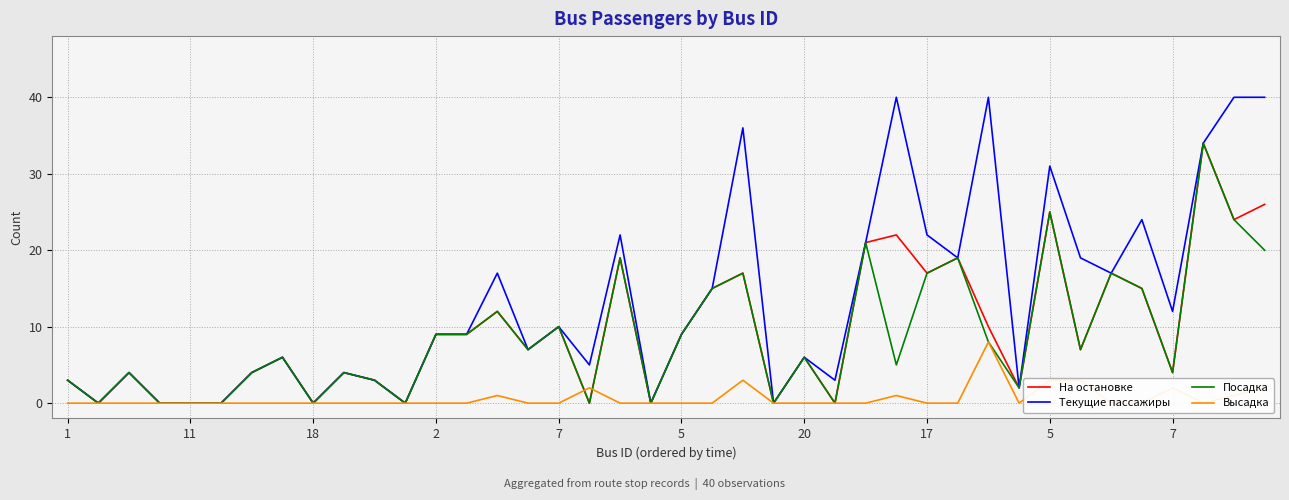

At which category is the sum across all series the highest?

37